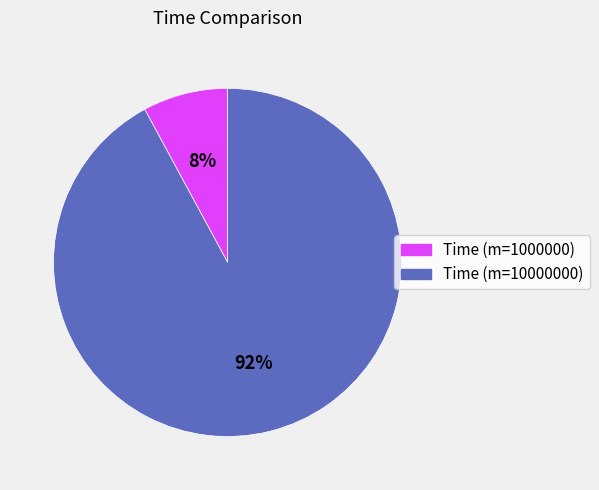

The Time (m=1000000) slice represents 8% of the pie. True or false?

True